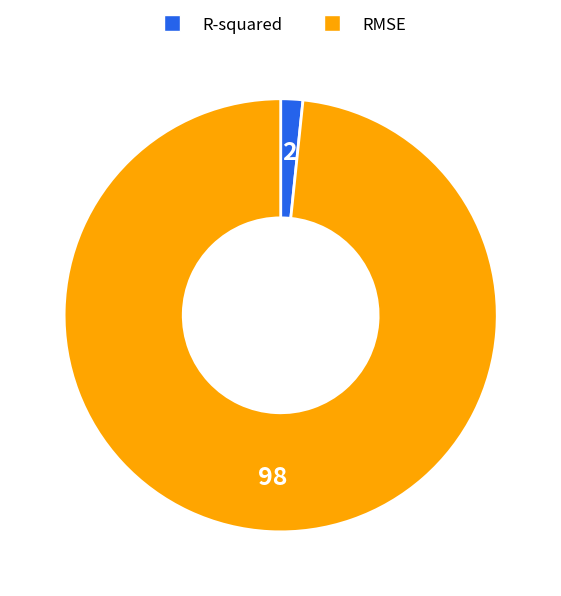

Which has a higher value, R-squared or RMSE?

RMSE